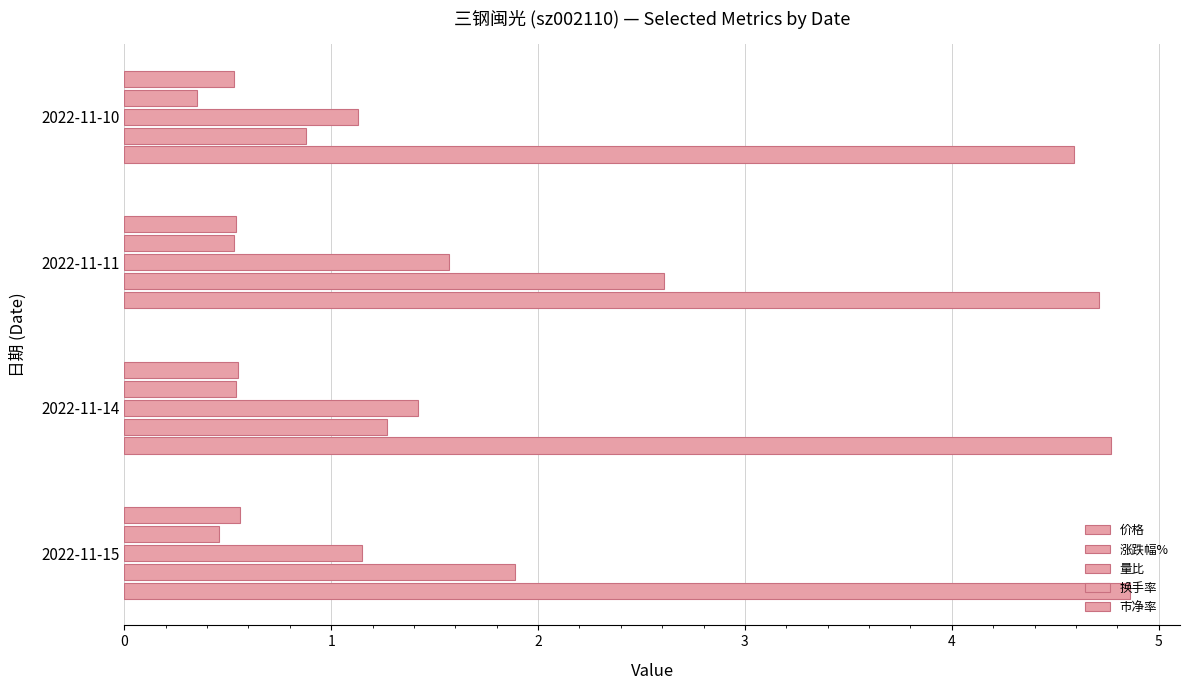

Count the number of data series in this chart.

5